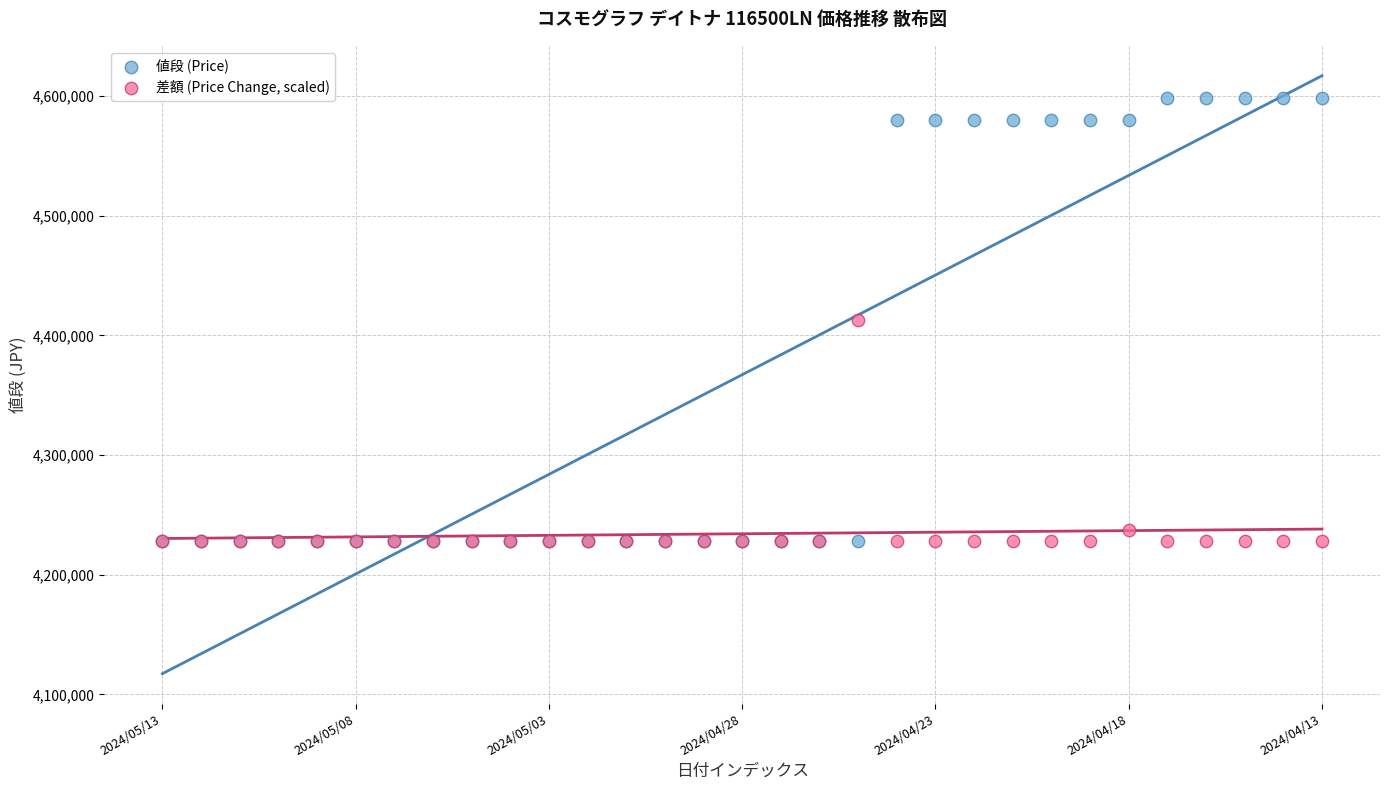

In the 差額 (Price Change, scaled) series, what Y value is closest to 4320500?

4237460.2